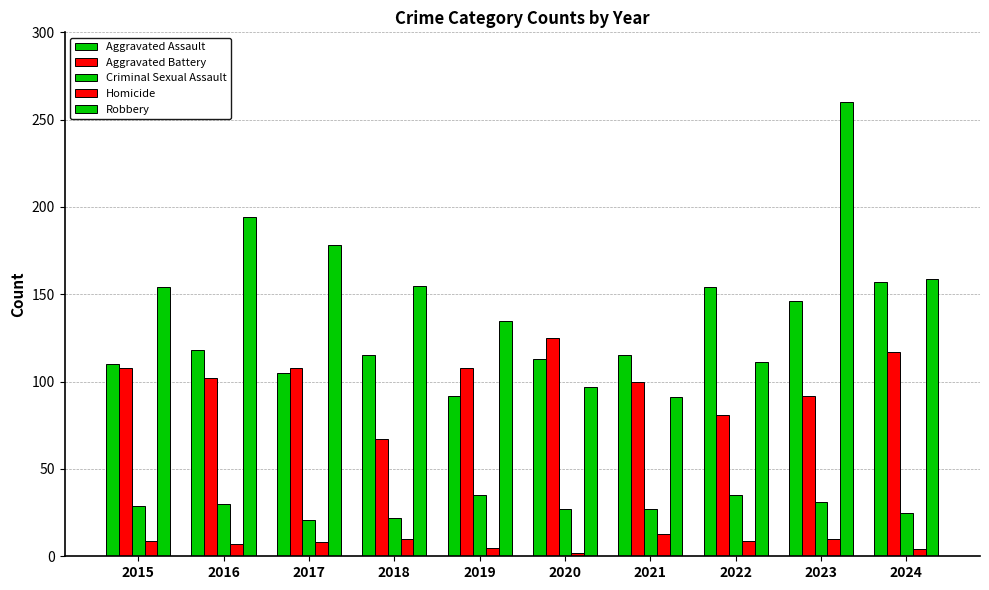

At which category is the sum across all series the highest?

2023